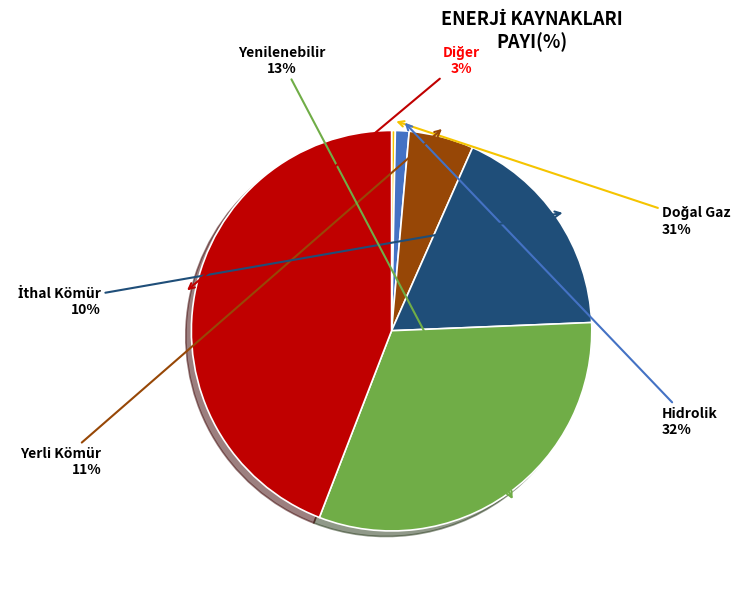

Is it true that 13 is 7% of the pie?

False